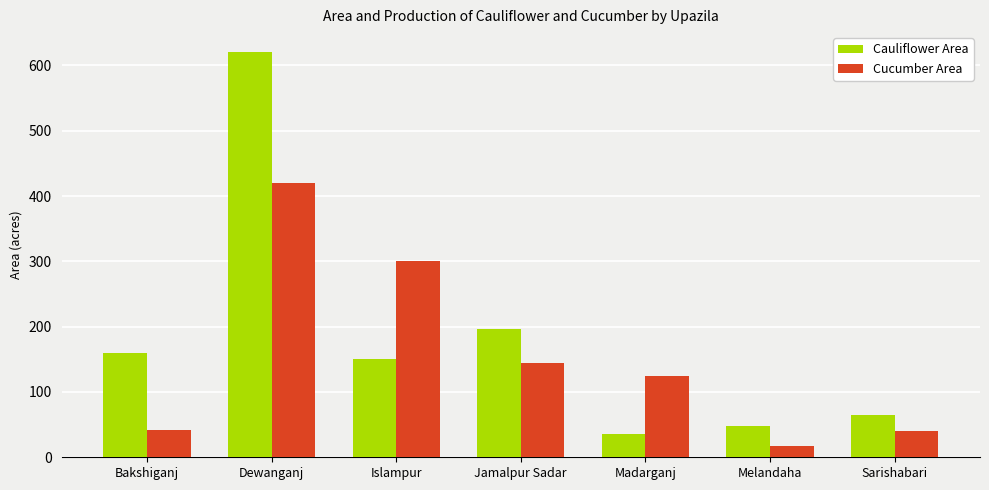

The value of Cauliflower Area at Sarishabari is 65. True or false?

True